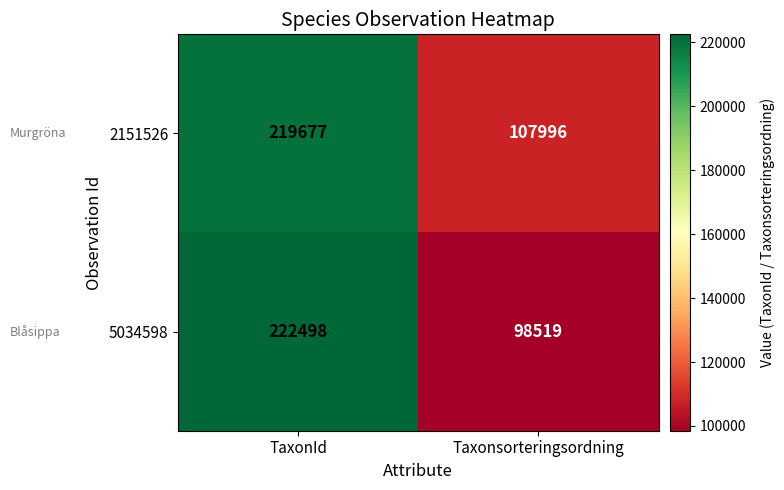

Which label corresponds to the smallest value in the chart?

Taxonsorteringsordning